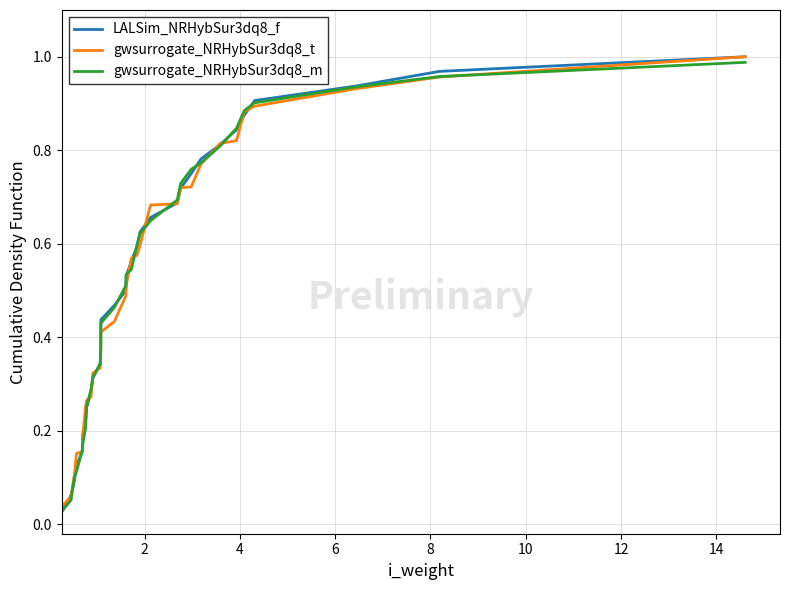

Which series has the widest spread of values?

LALSim_NRHybSur3dq8_f